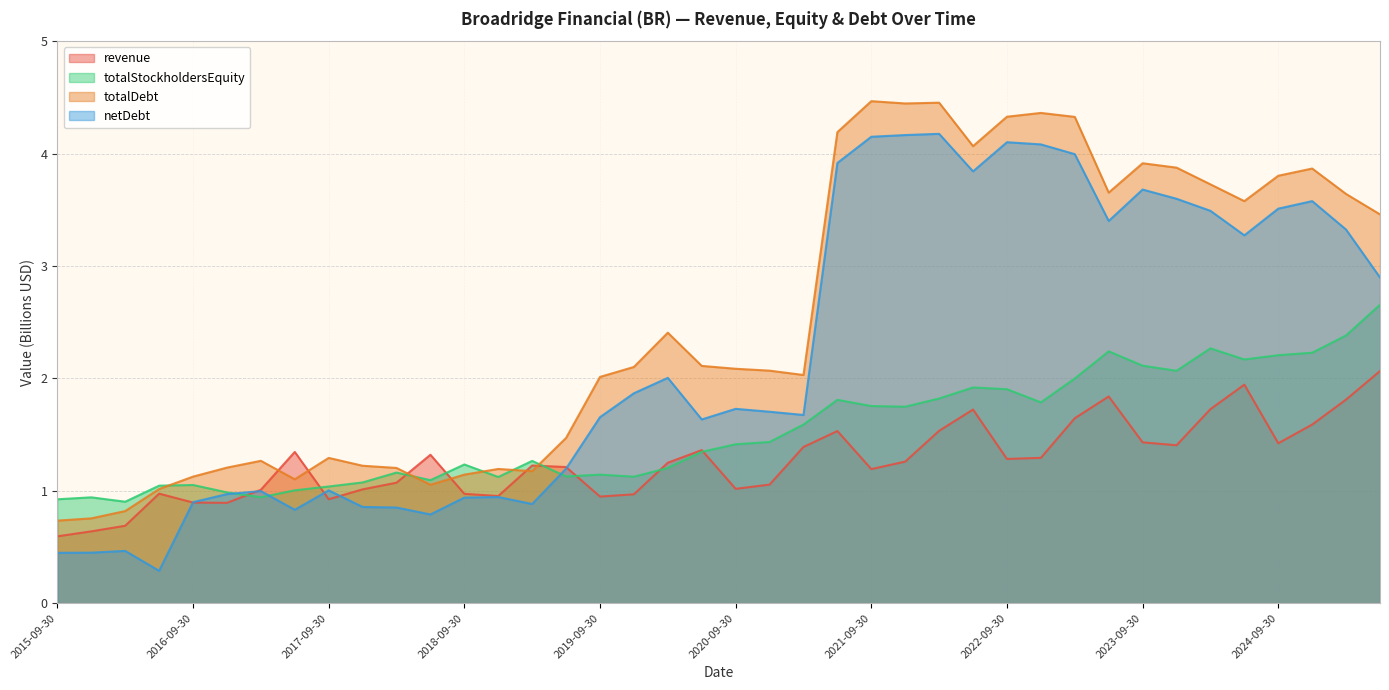

List the series in order of their overall mean, lowest first.

revenue, totalStockholdersEquity, netDebt, totalDebt